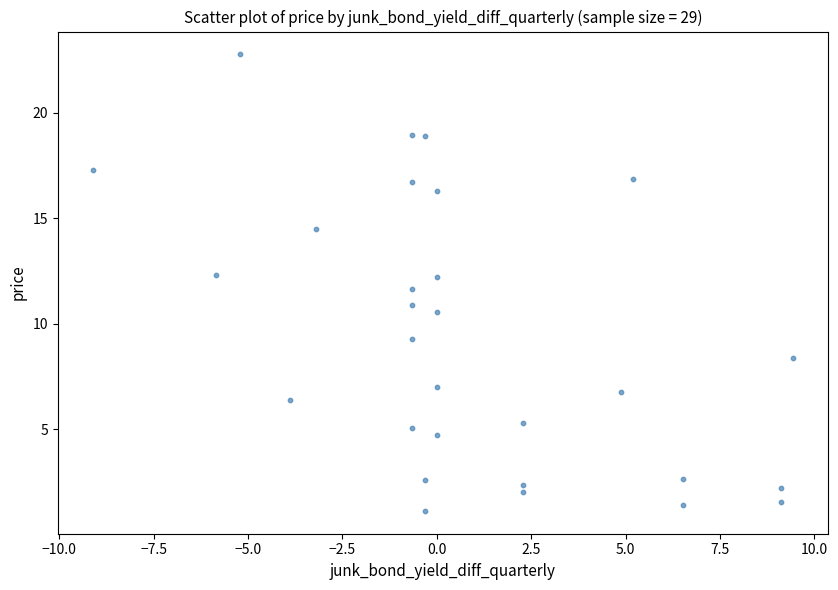

What is the range of Y values (max minus min)?

21.6